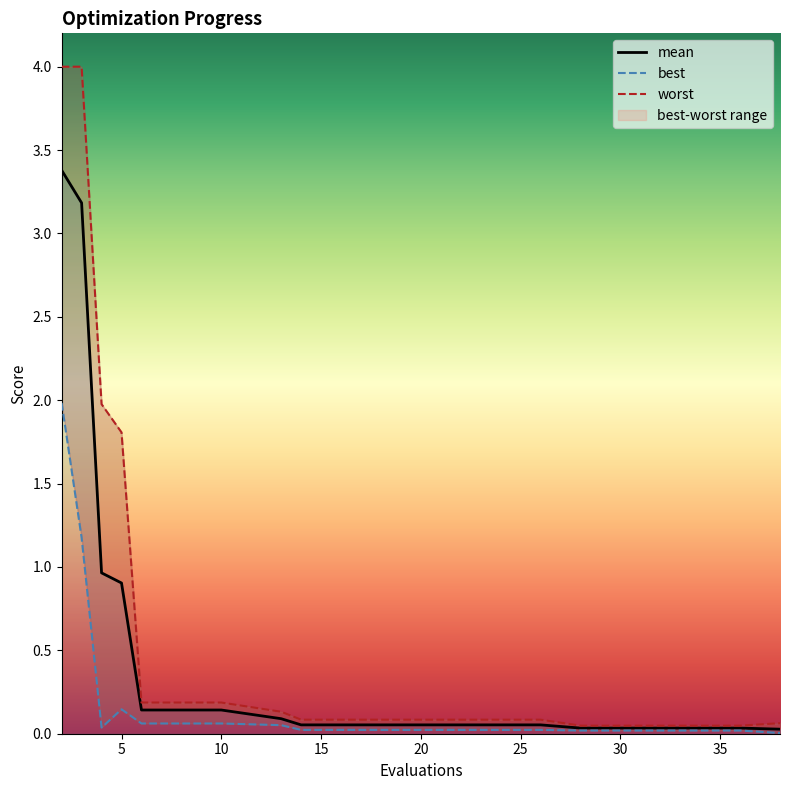

True or false: mean and worst intersect in this chart.

False